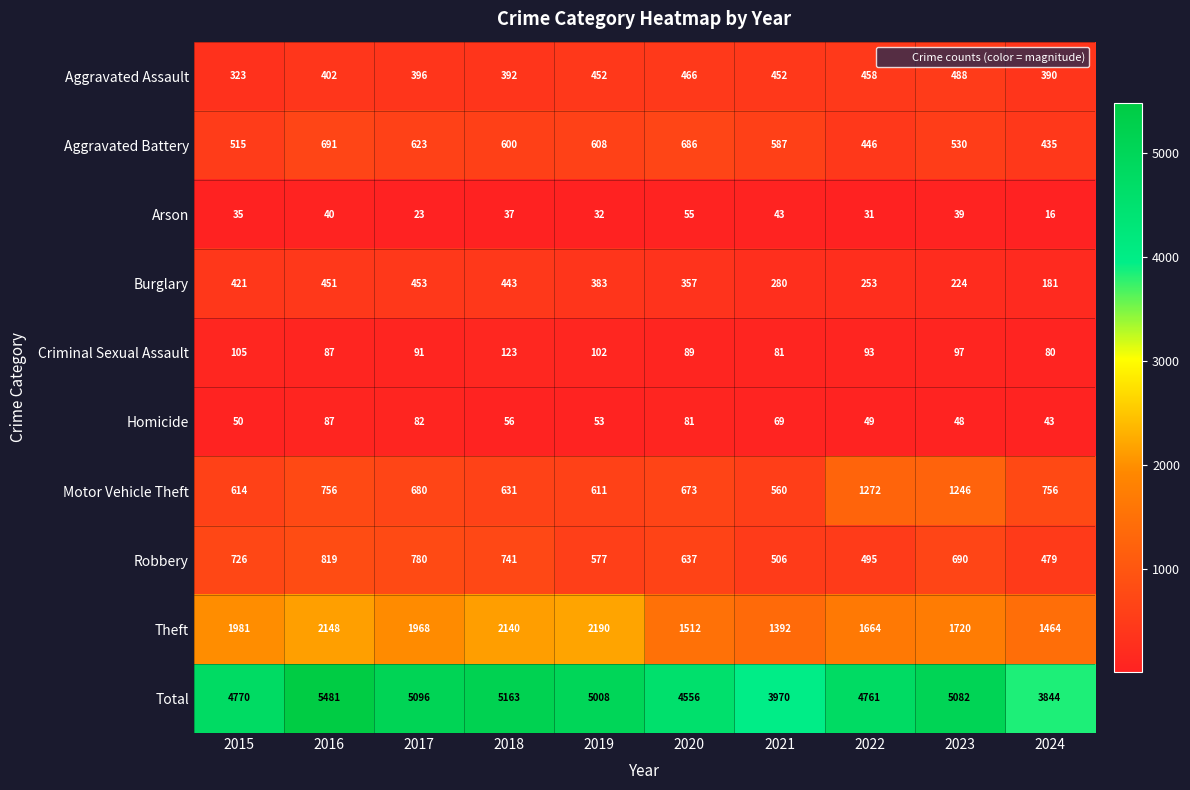

Which series has the largest range (max minus min)?

Total